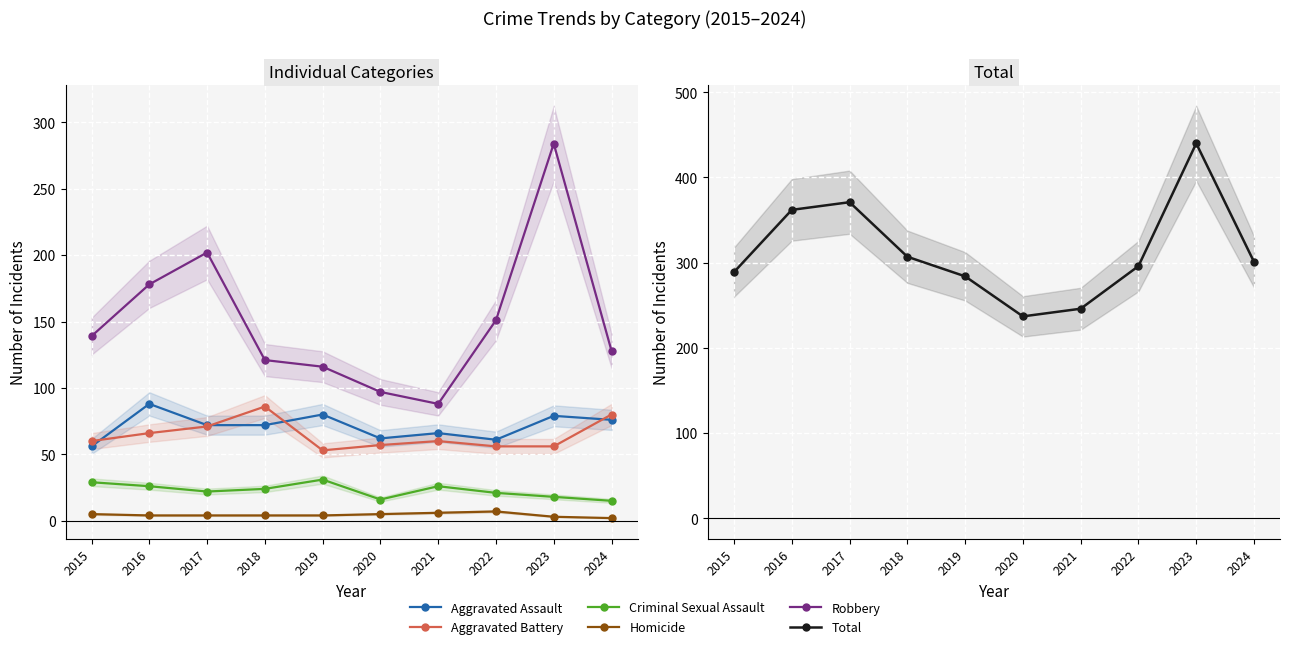

What is the spread (max minus min) of values at 2017?

367